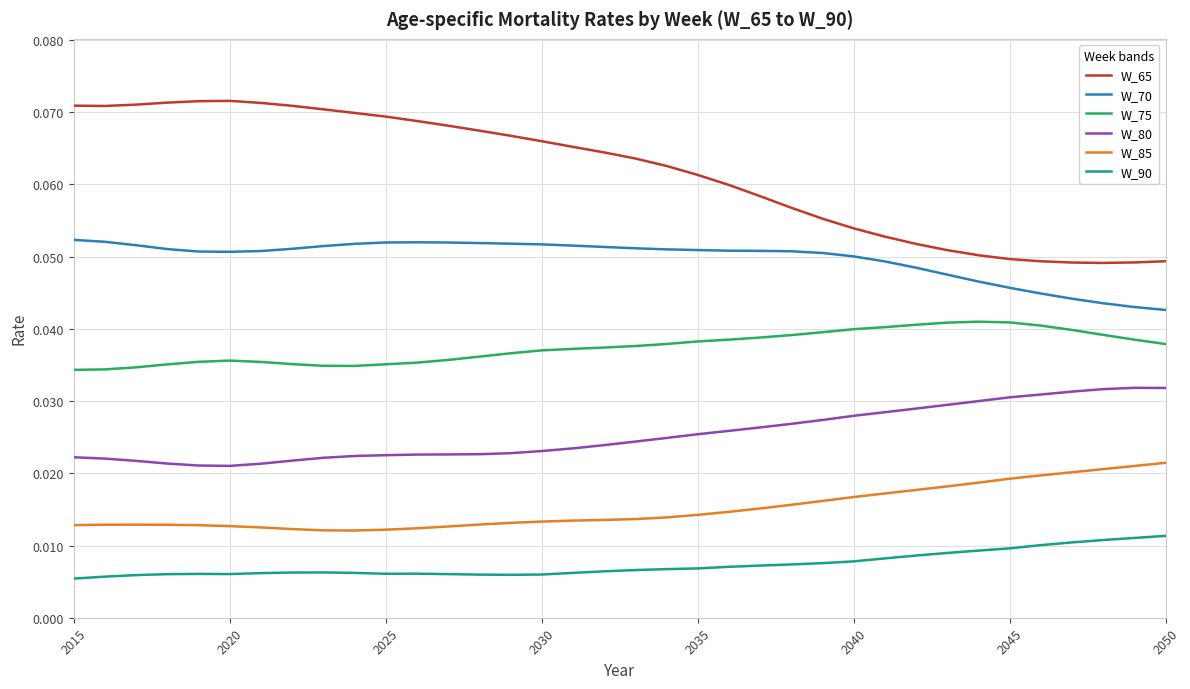

Rank the series by their maximum value, from highest to lowest.

W_65, W_70, W_75, W_80, W_85, W_90